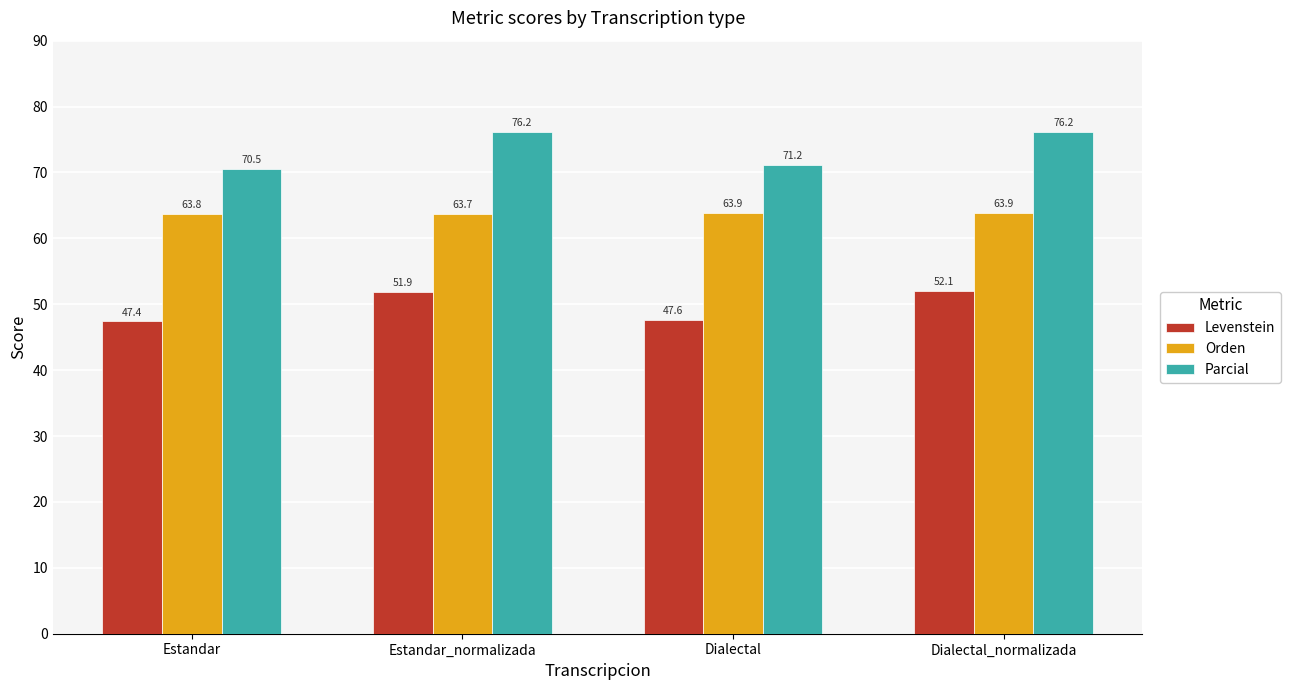

How many bars are there in each group?

3